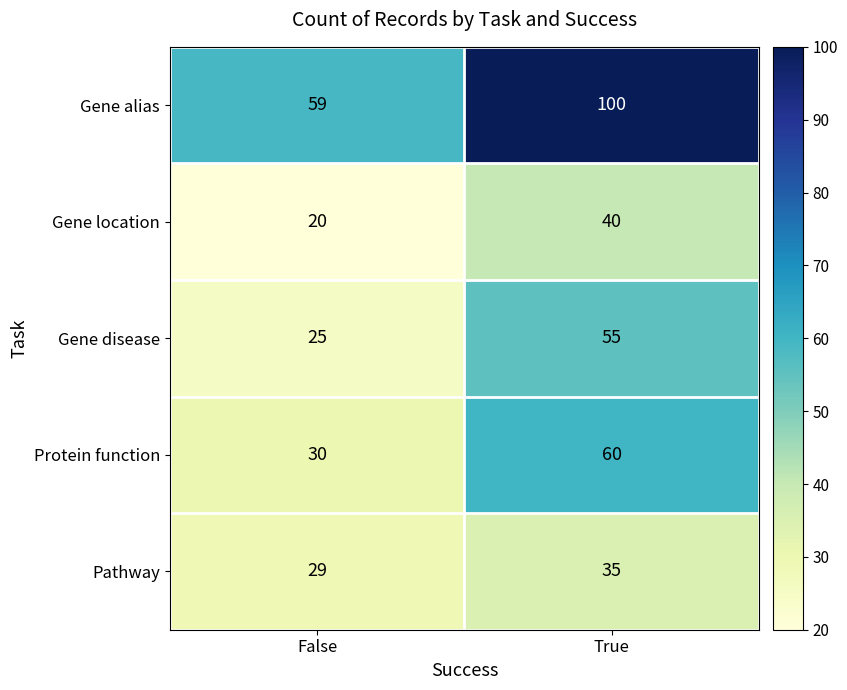

What is the sum of all Gene location values?

60